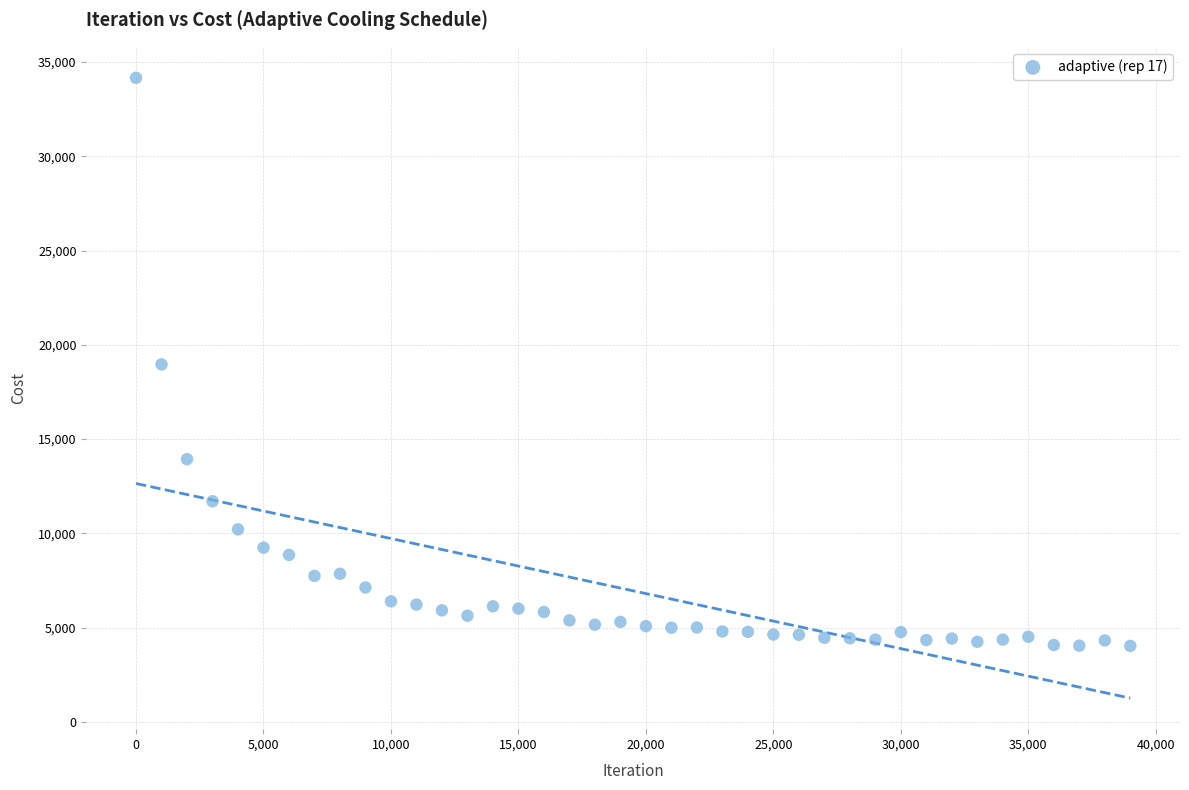

What is the range of X values (max minus min)?

38999.0